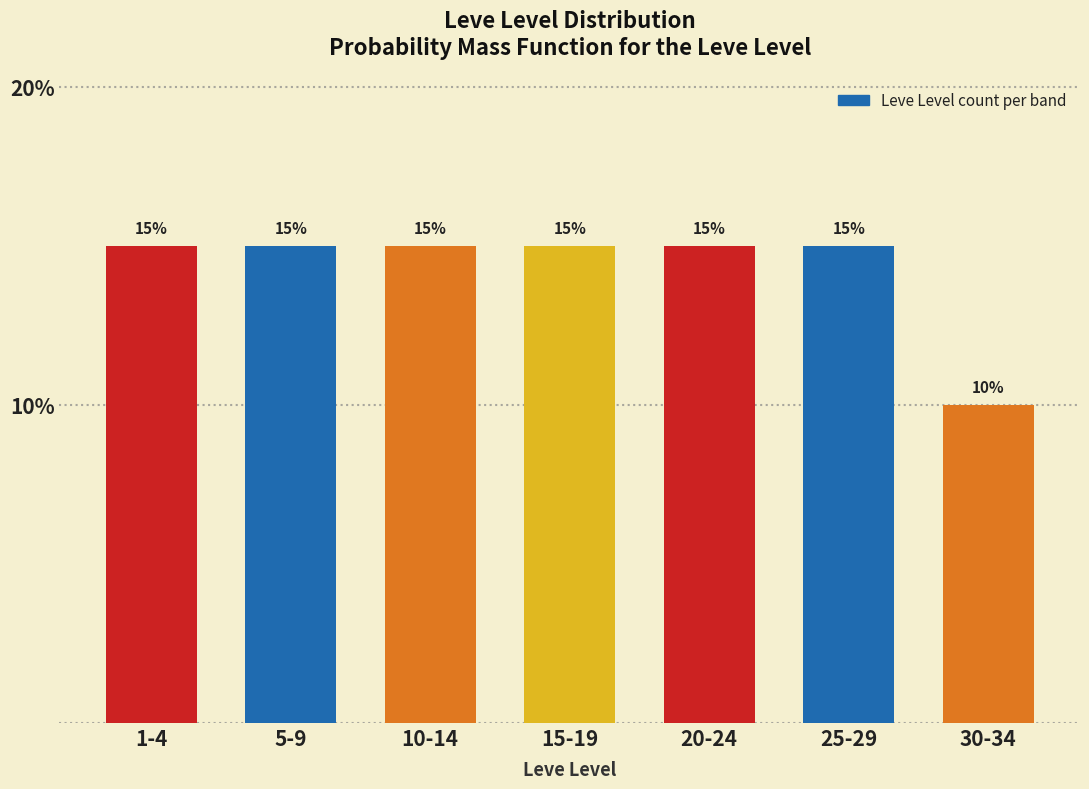

Reading left to right, transcribe all the data shown in this chart.

15	15	15	15	15	15	10